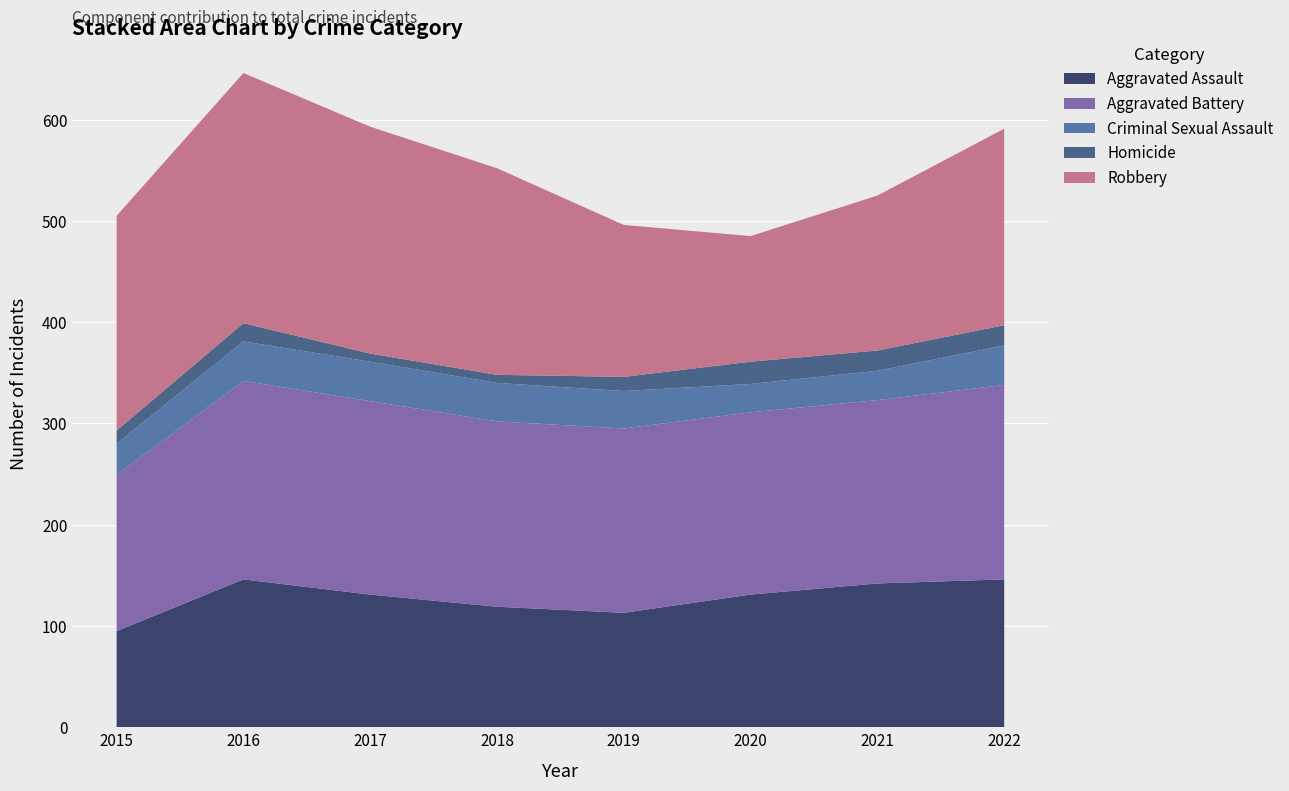

Reading right to left, what are all the values shown in this chart?

Aggravated Assault: 146	142	131	113	119	131	146	95
Aggravated Battery: 192	181	180	182	183	191	196	154
Criminal Sexual Assault: 39	29	28	37	38	39	39	31
Homicide: 20	20	22	14	8	8	18	13
Robbery: 194	153	124	150	204	224	247	212